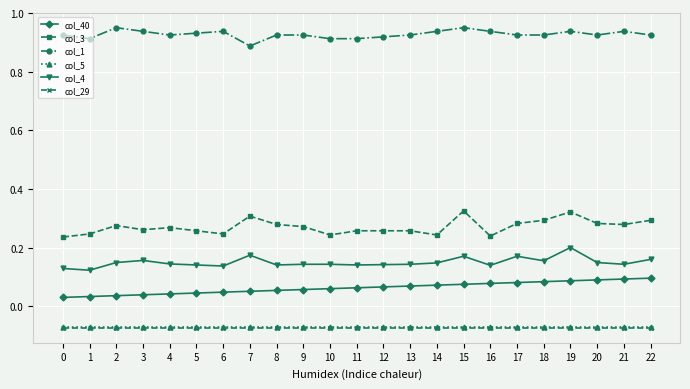

The col_40 series shows 0.0 at 16. True or false?

False